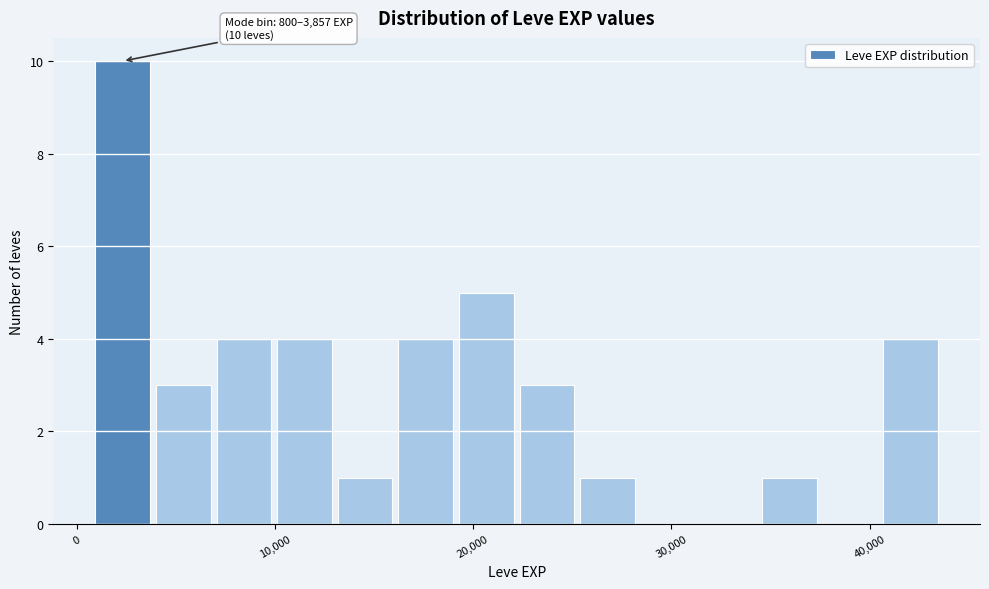

Around what value on the x-axis is the tallest bar? Give the approximate position of its centre, as read against the axis.

2000